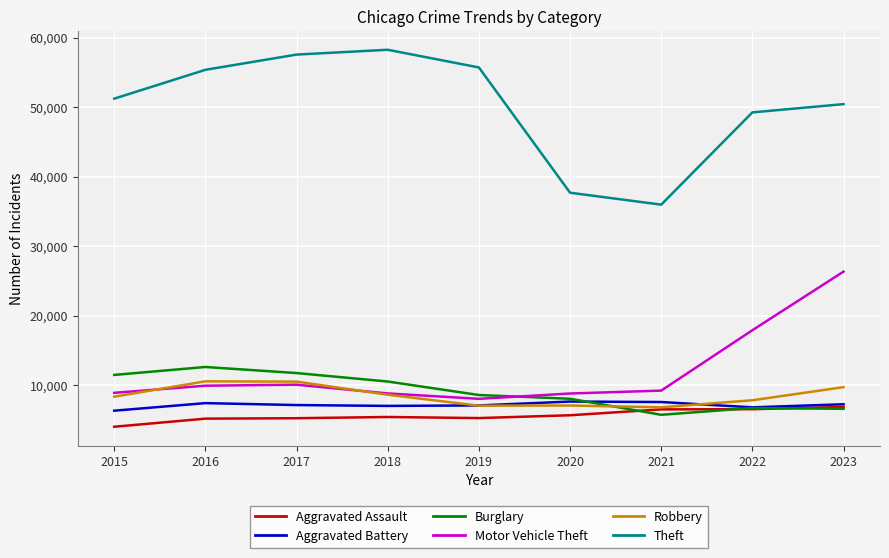

Is this an area chart (filled region under the line)?

No